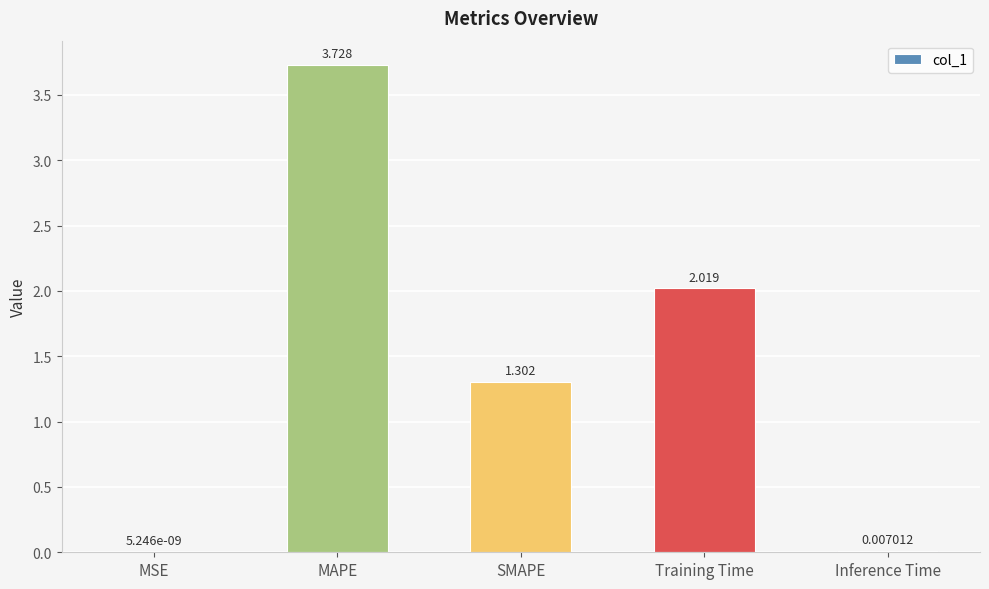

Where does the data first go above 1?

MAPE